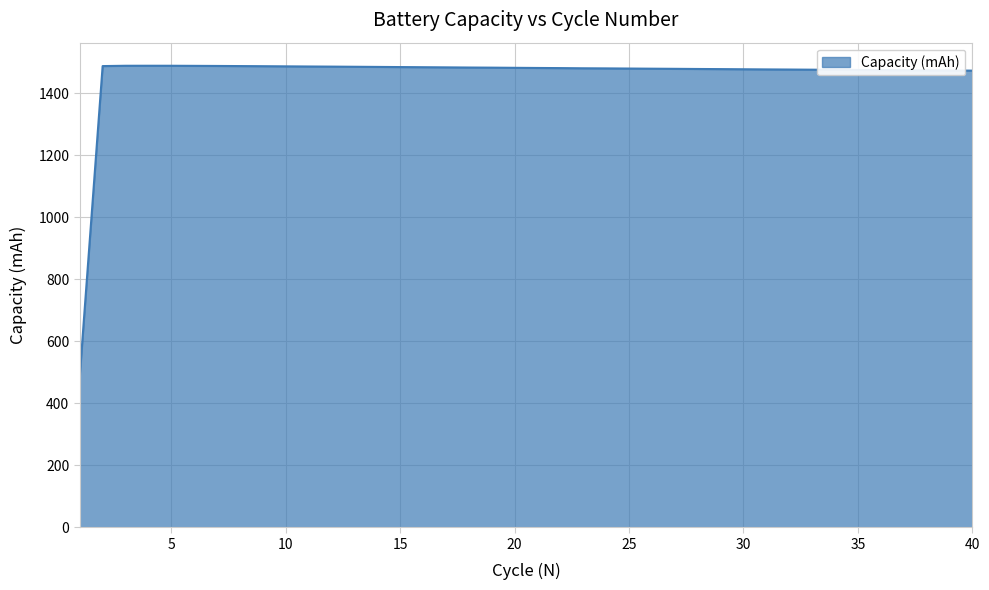

What is the greatest value displayed?

1488.7